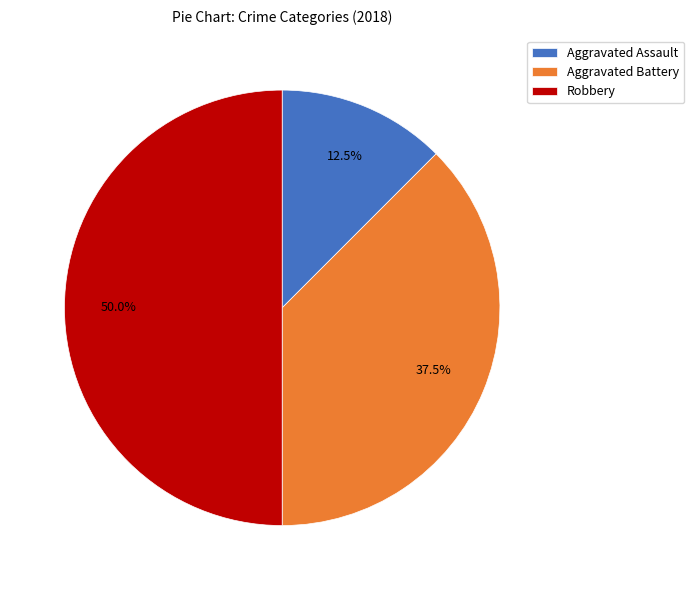

Which category has the smallest portion of the pie?

Aggravated Assault